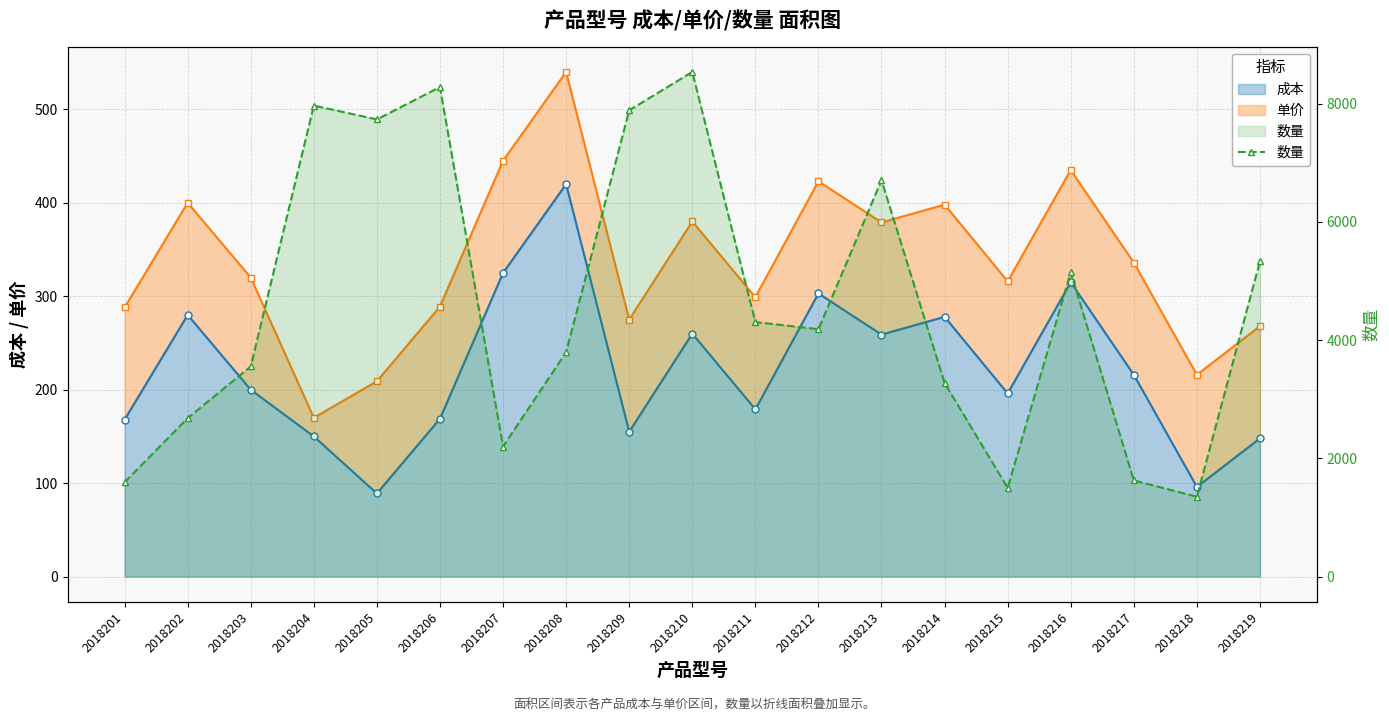

Read the value at 2018210.

8537